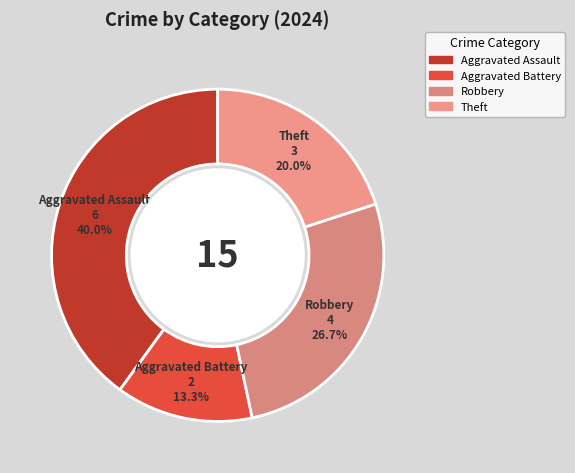

Count the number of slices in the pie.

4